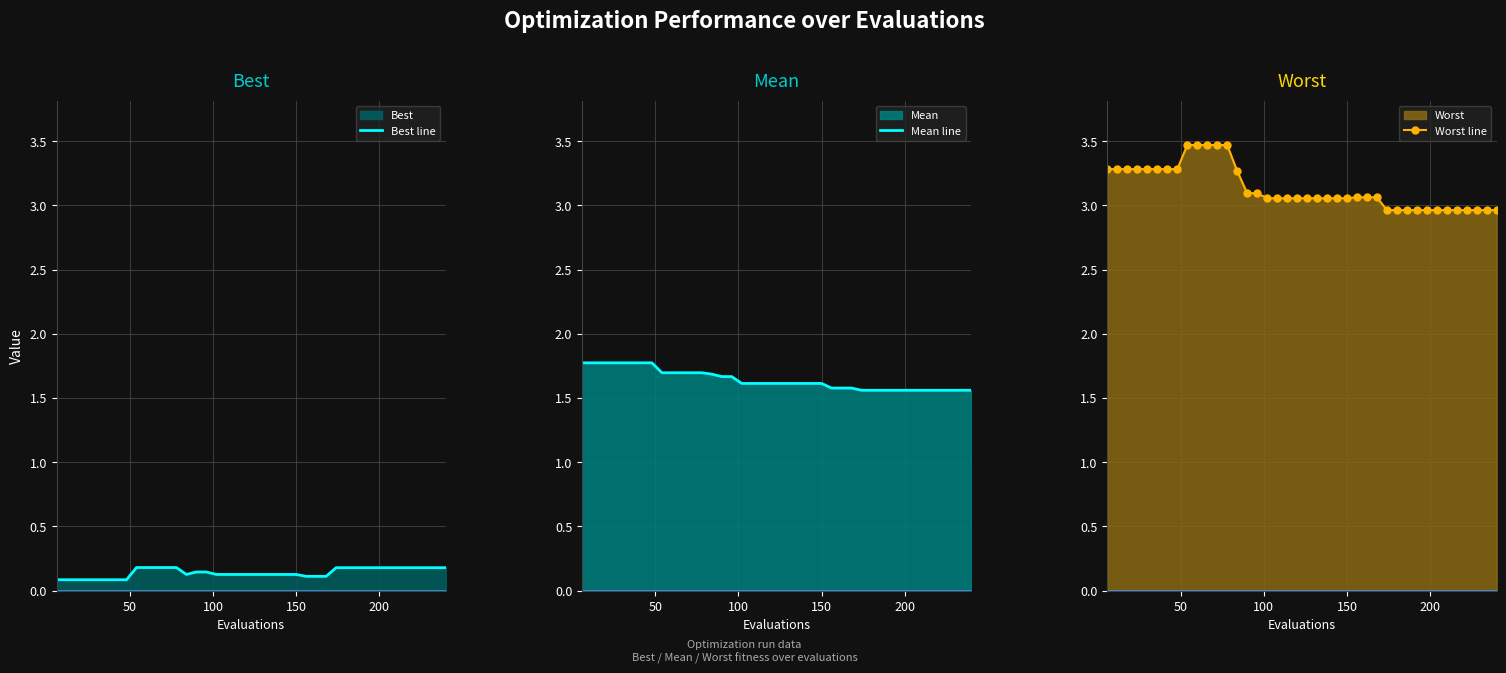

How many lines are shown in the chart?

3